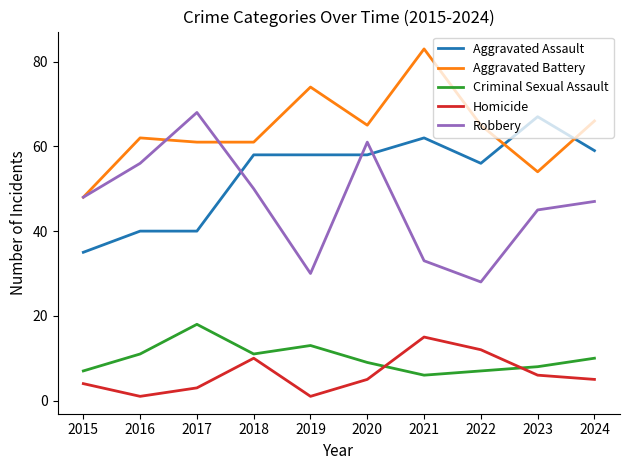

What is the average value of the Homicide series?

6